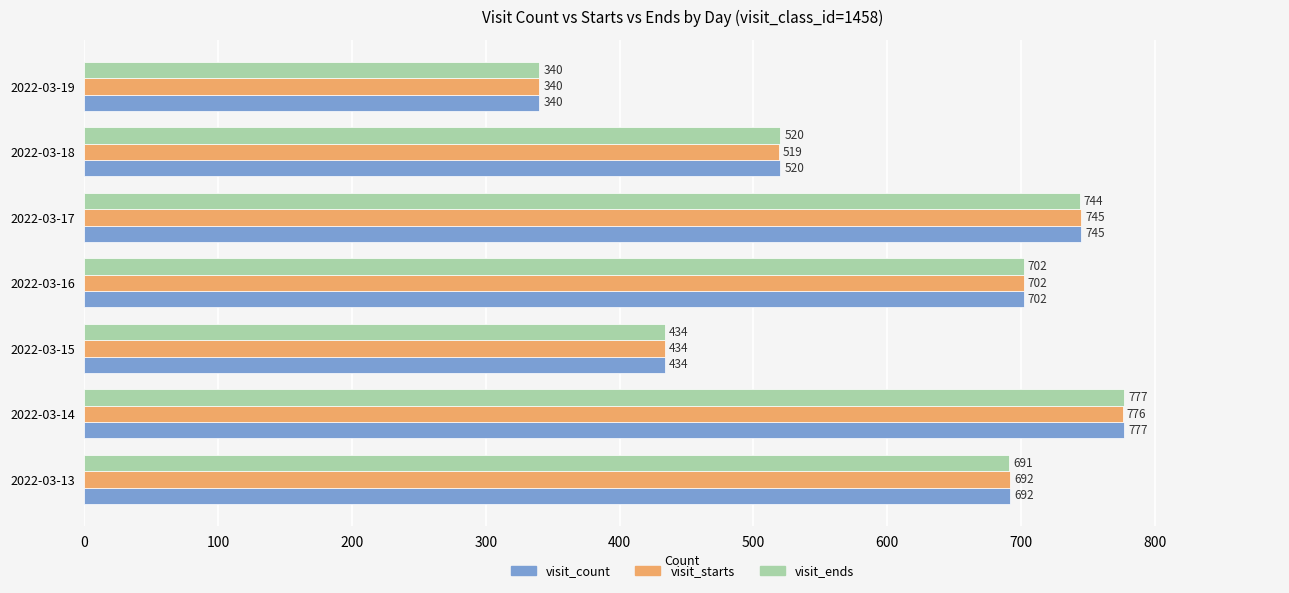

Which series changed the most between 2022-03-14 and 2022-03-17?

visit_ends